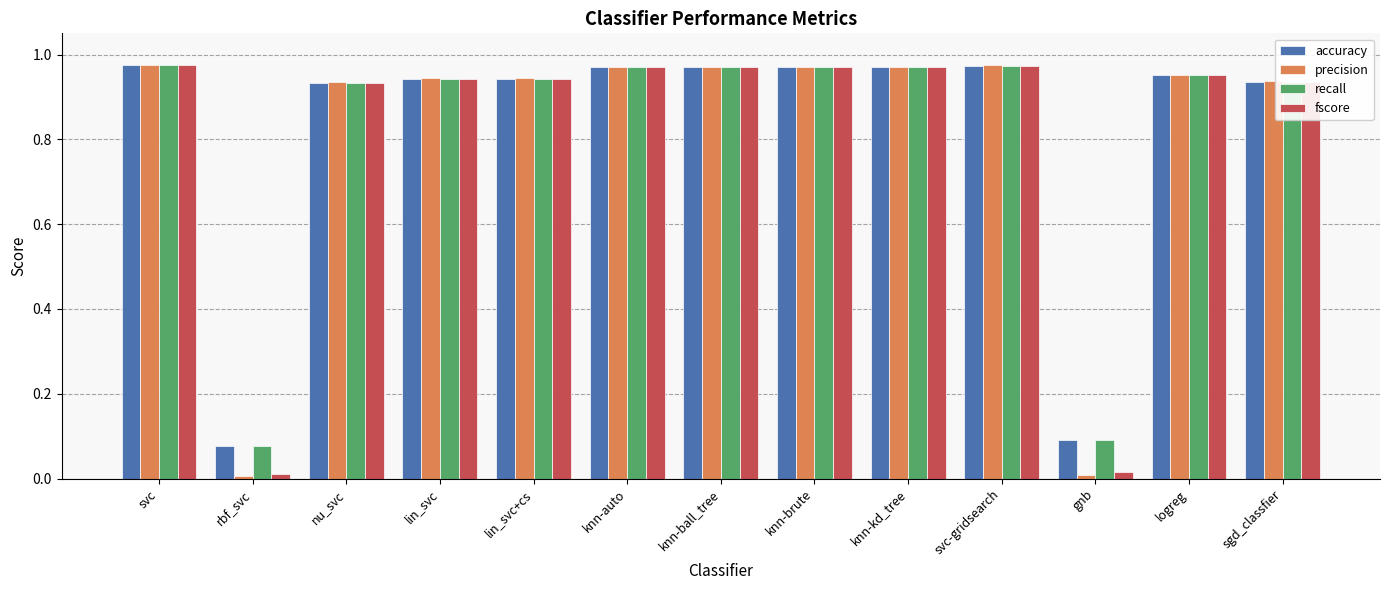

What is the average value of the recall series?

0.8